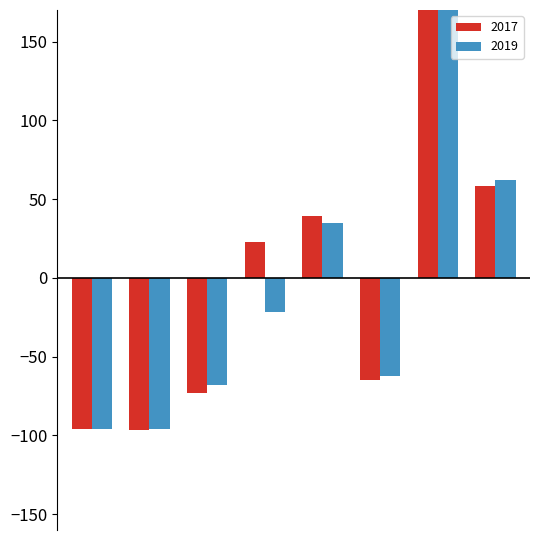

How many data points in 2017 are less than 22?

4